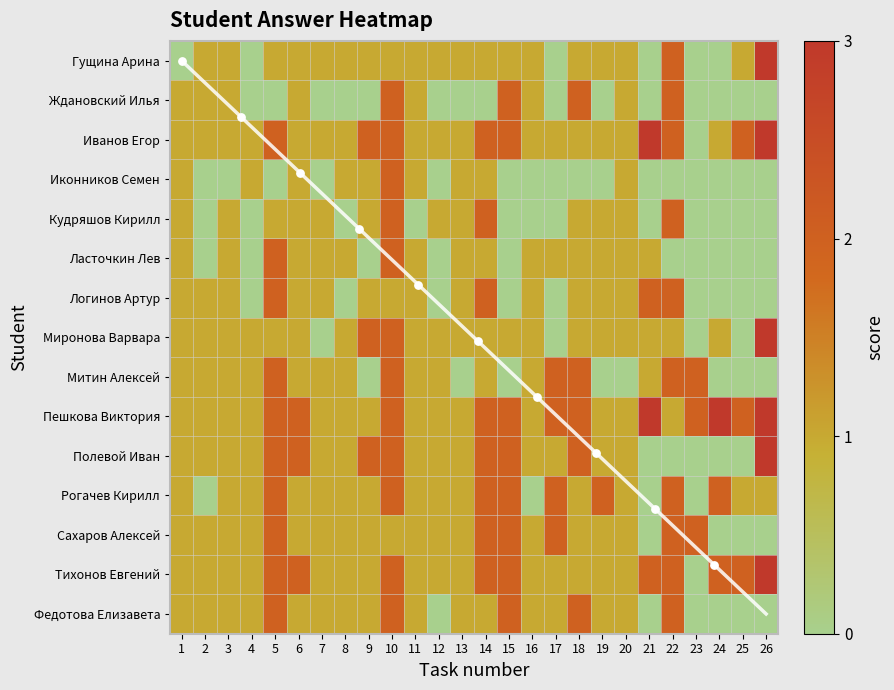

Where does the Федотова Елизавета series first go above 1?

5